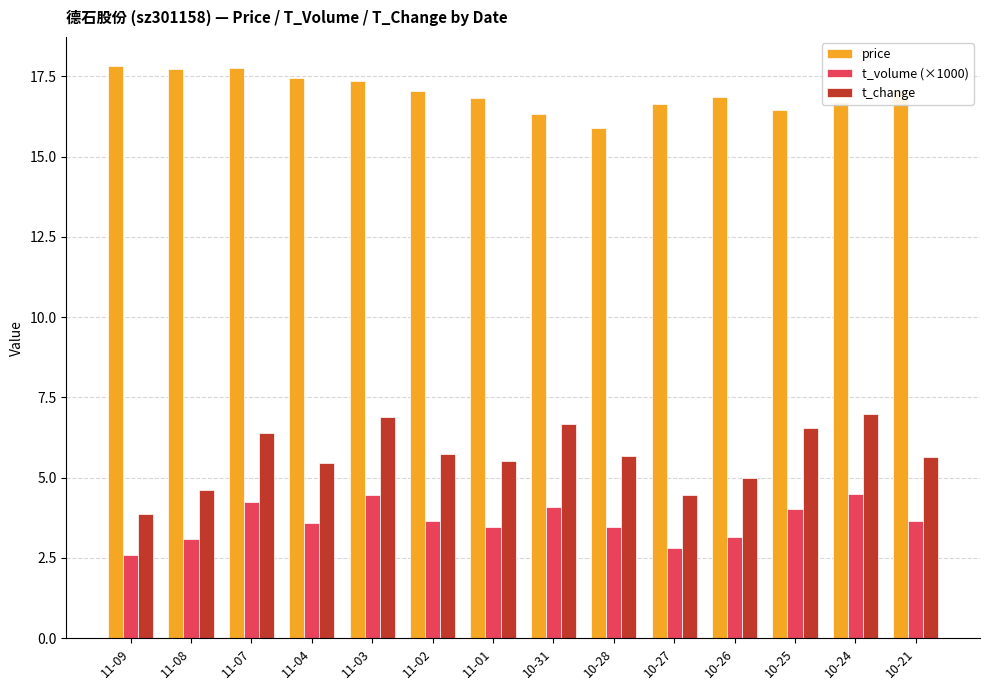

Which category has the lowest value across all series?

11-09